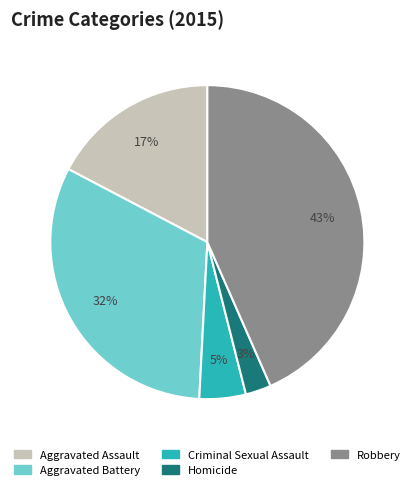

Between Homicide and Robbery, which is larger?

Robbery